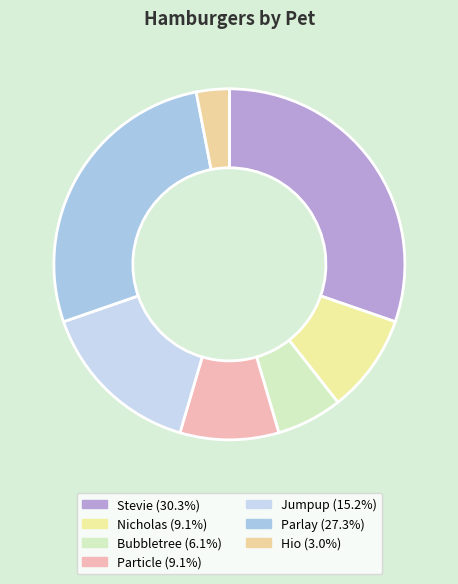

Combined, what portion of the pie is Particle and Hio?

12.1%